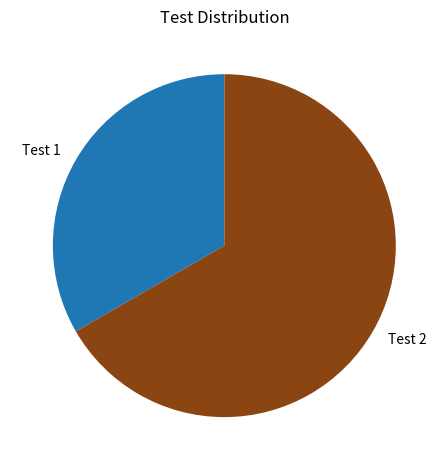

What is the ratio of the value at Test 2 to the value at Test 1?

2.0